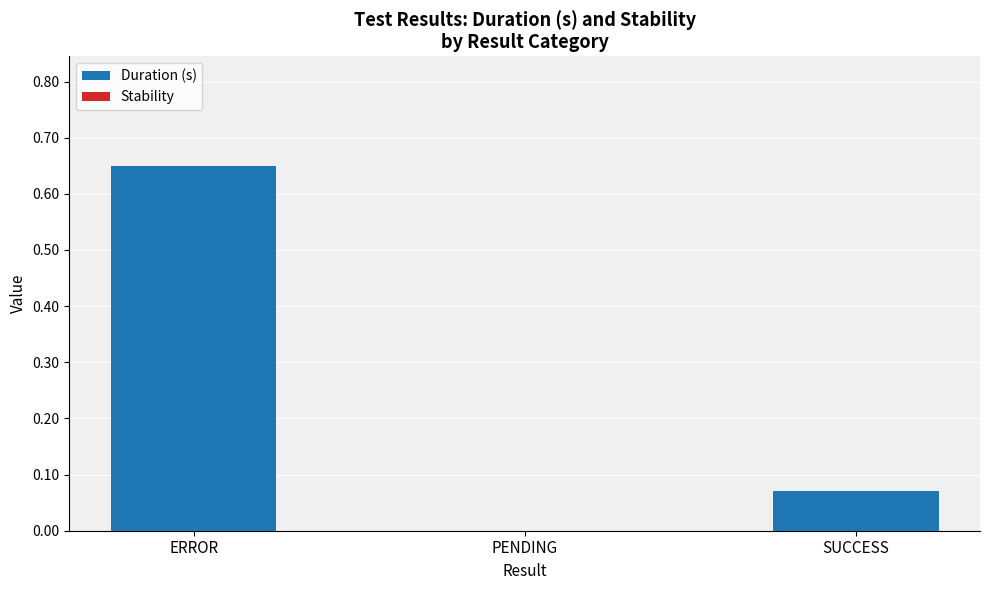

At which category does the chart reach its peak across all series?

ERROR